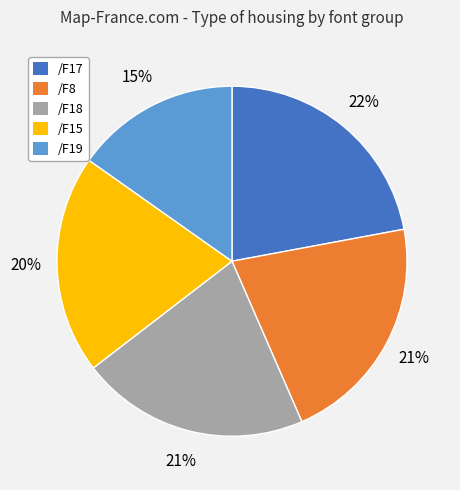

To the nearest percent, what percentage of the pie is /F18?

21%